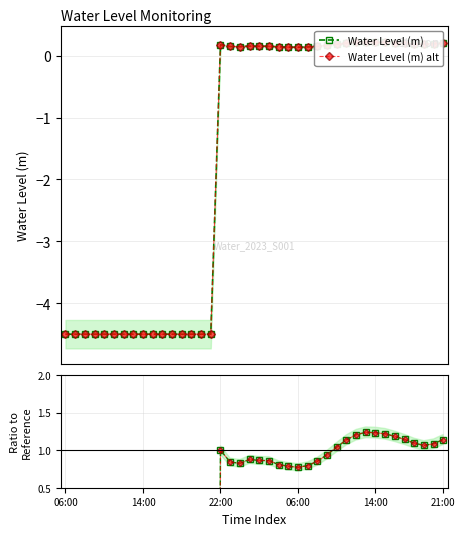

How many interior local valleys does the Water Level (m) series have?

3